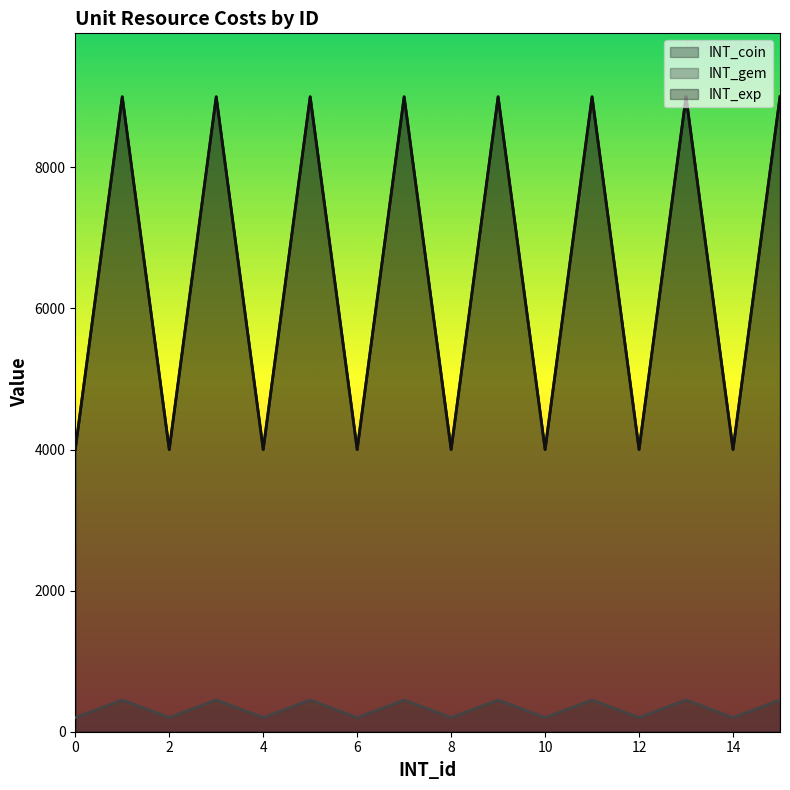

What is the value of the INT_gem point at the 6th from the left?

450